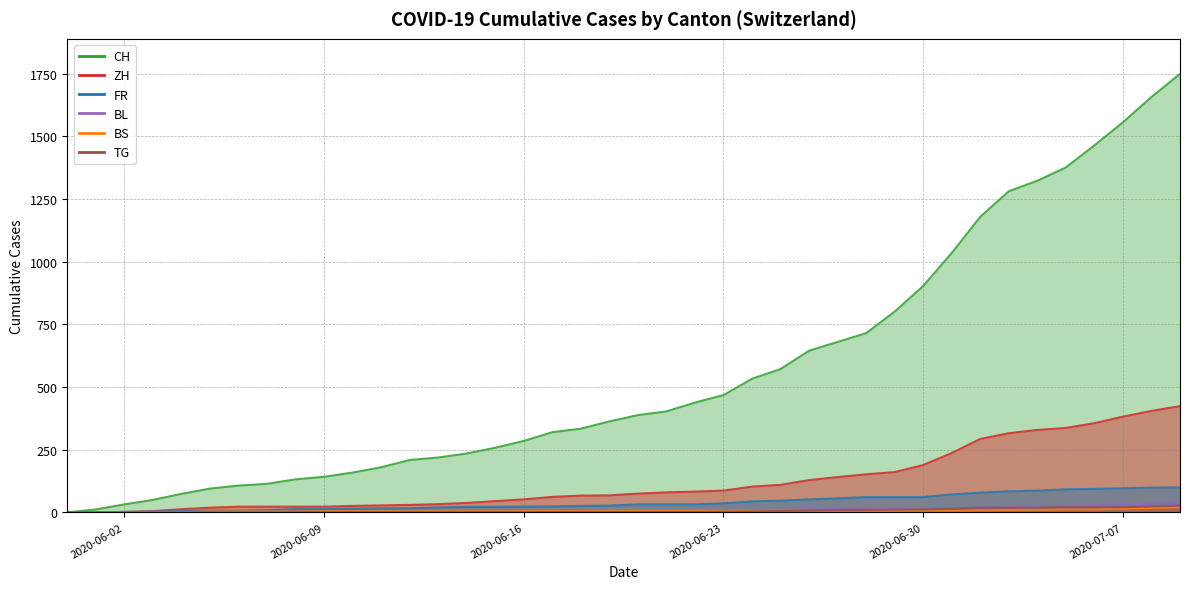

The BS series shows 7 at 2020-06-23. True or false?

True